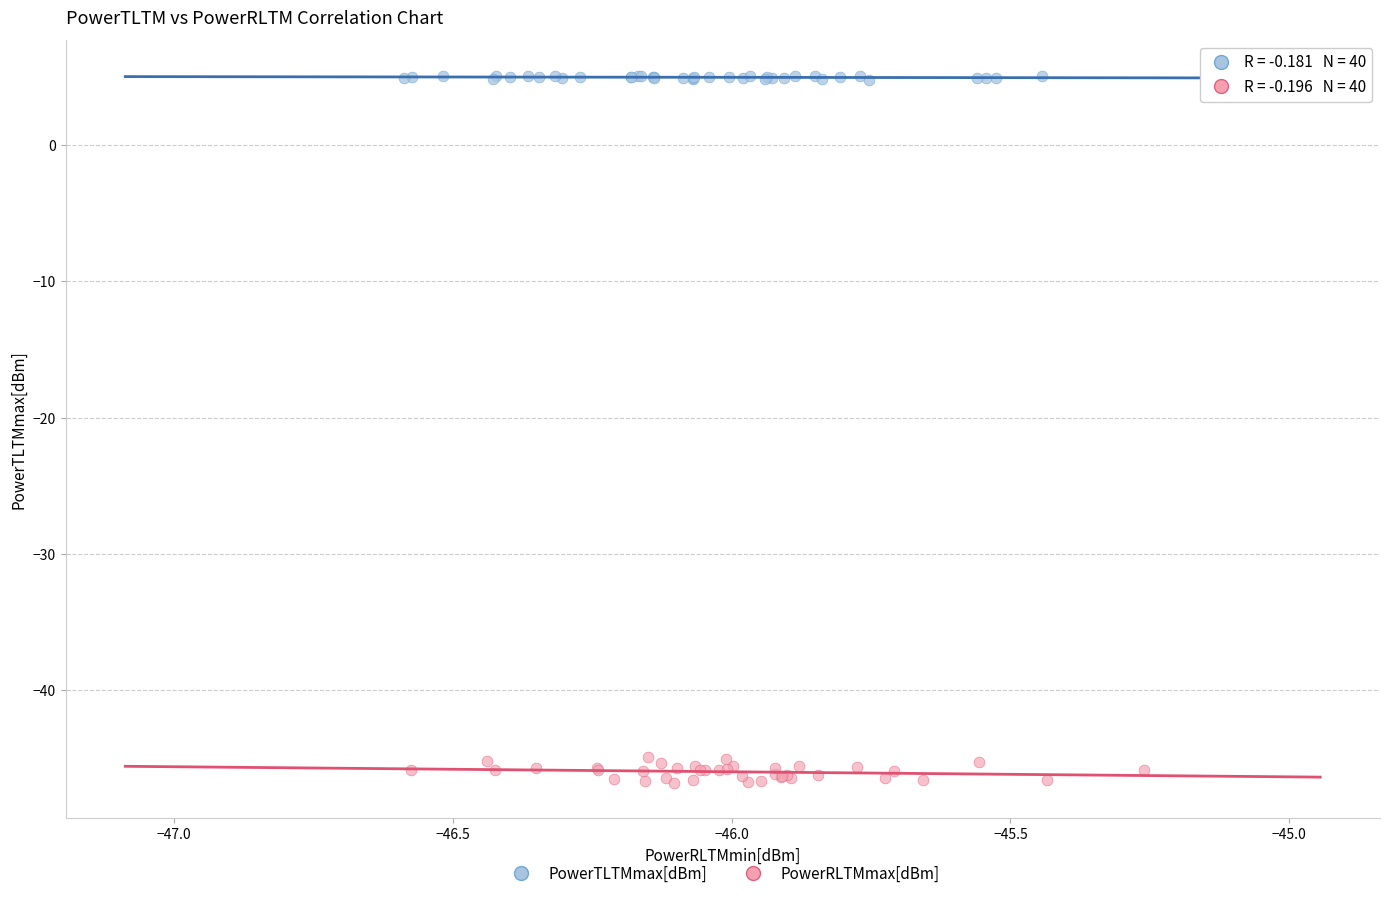

Which series has the widest spread of Y values?

PowerRLTMmax[dBm]